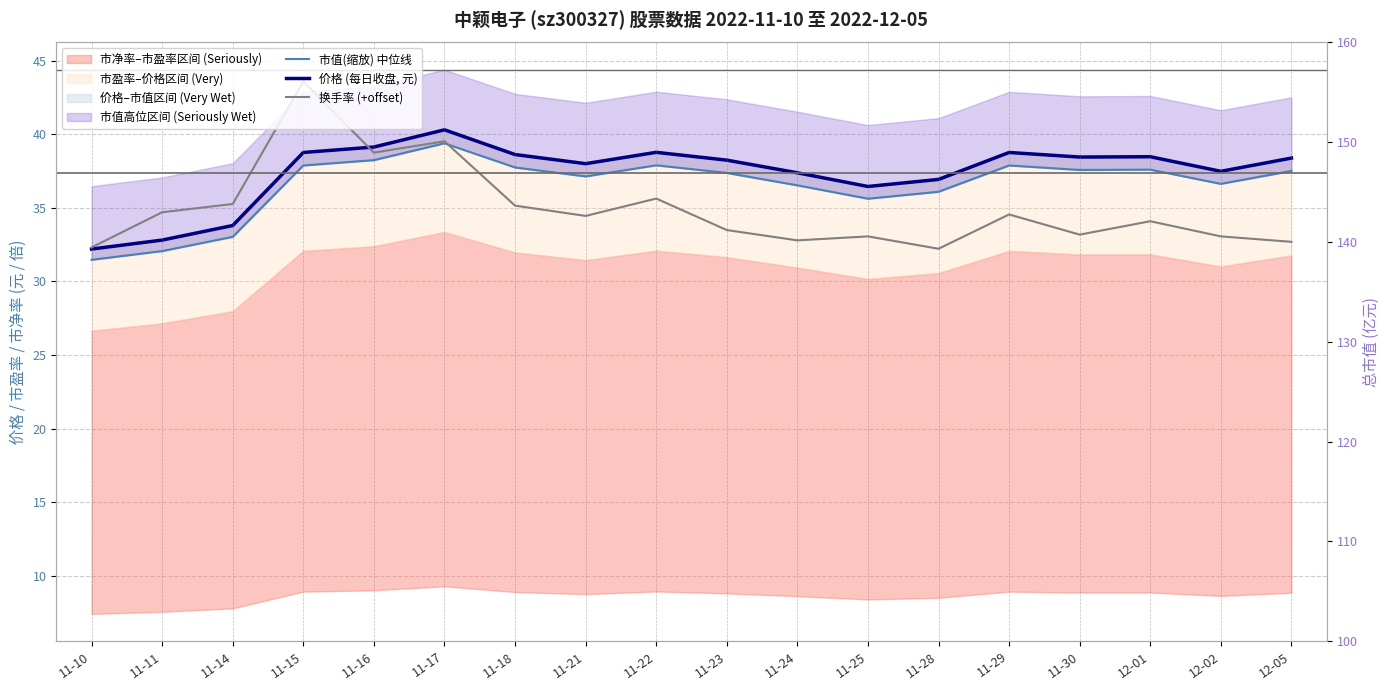

At which label does 换手率 (+offset) first exceed 34?

11-11